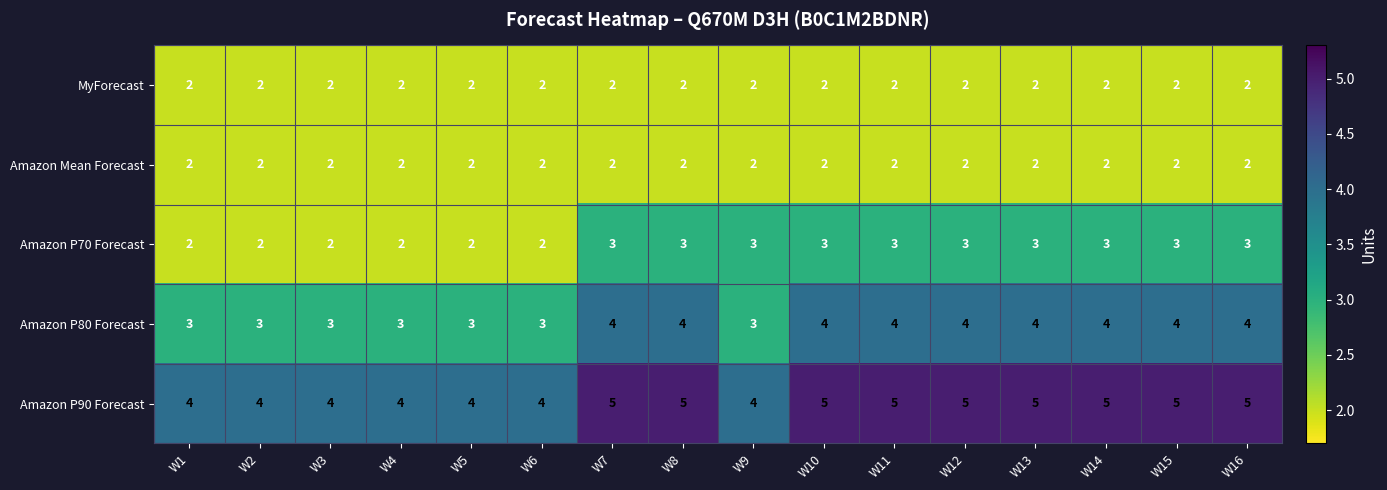

What is the difference between the highest and lowest values at W15?

3